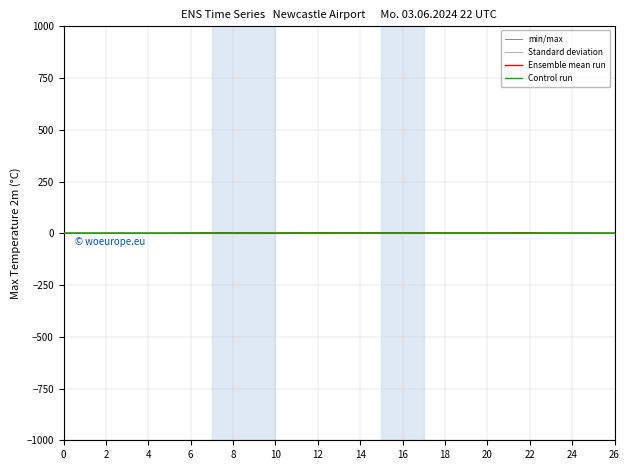

Which series has the largest total across all categories?

Ensemble mean run